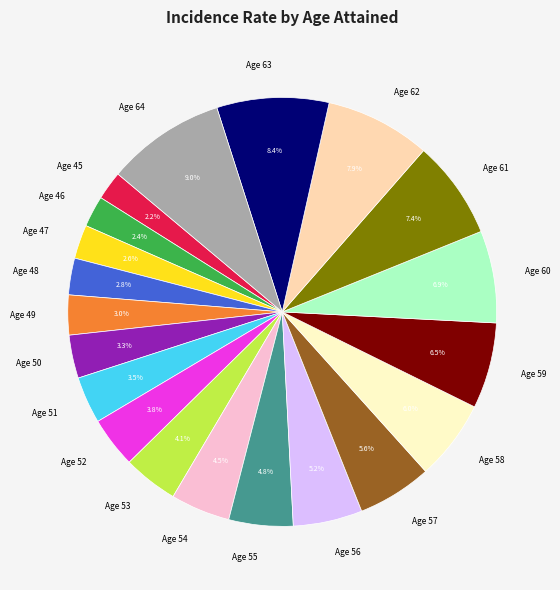

What percentage do Age 59 and Age 63 together represent?

14.9%